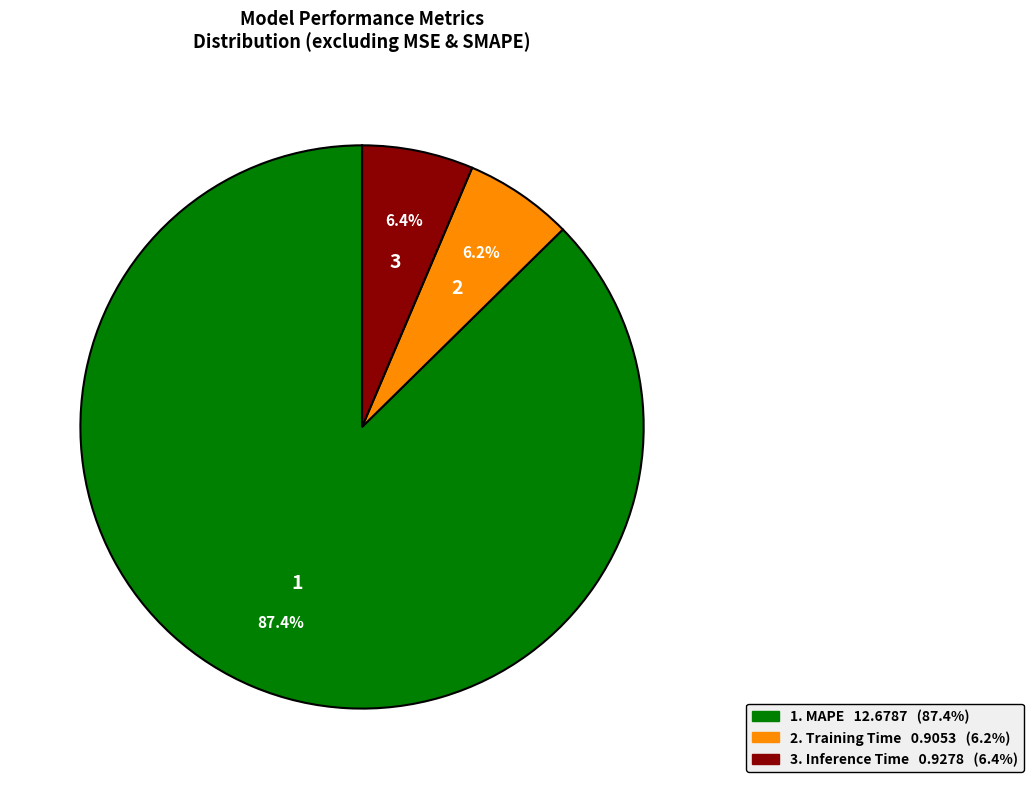

Does any single category account for the majority?

Yes